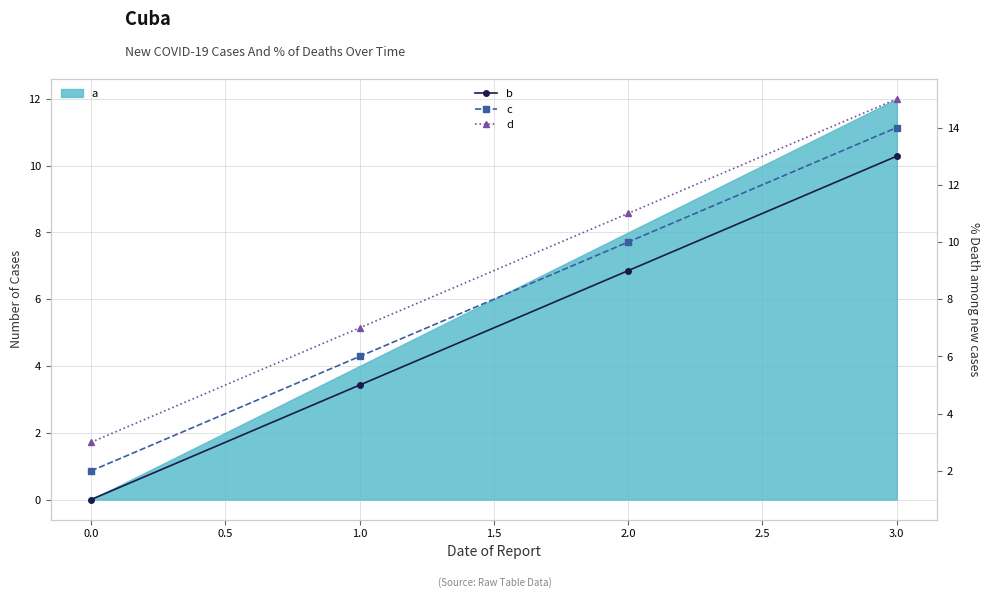

True or false: b and d intersect in this chart.

False